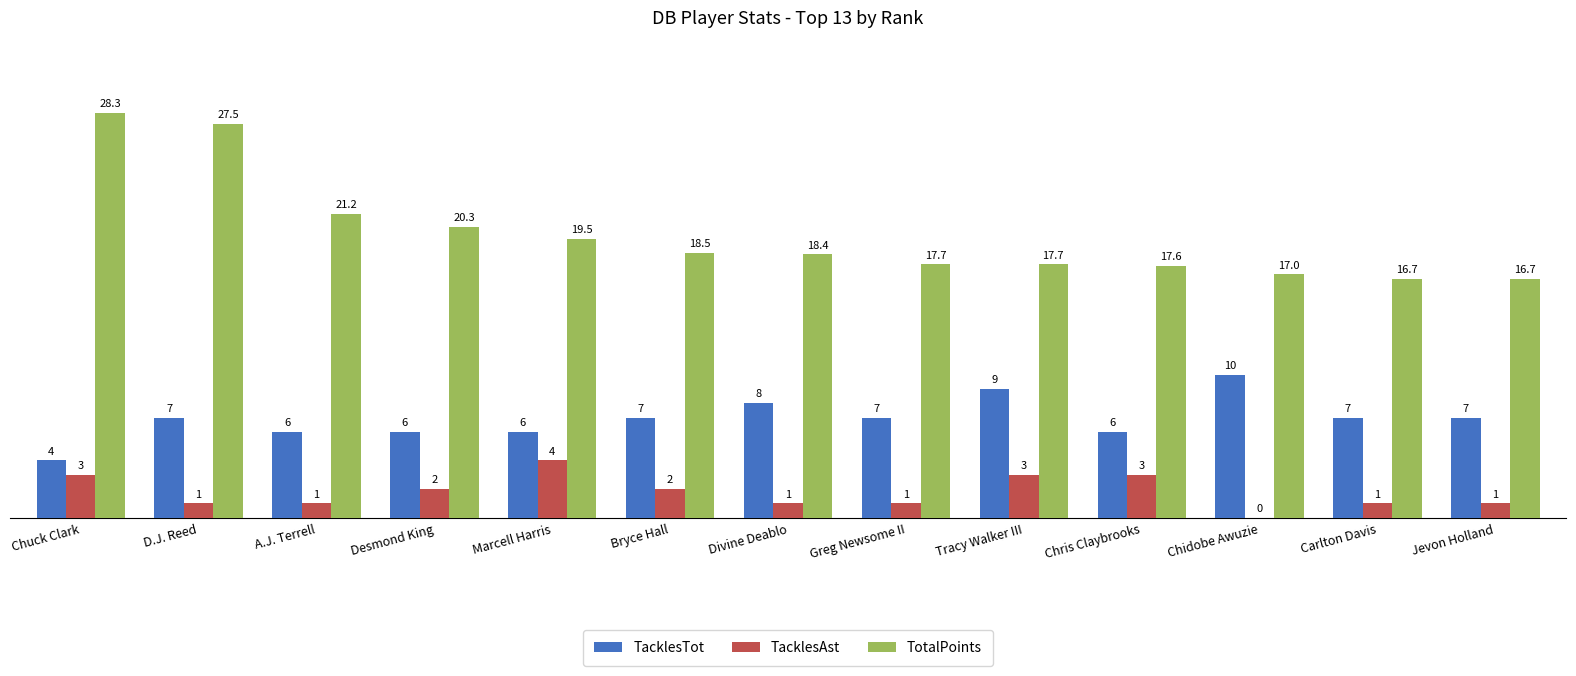

What is the sum of the TacklesAst values at Desmond King and Jevon Holland?

3.0